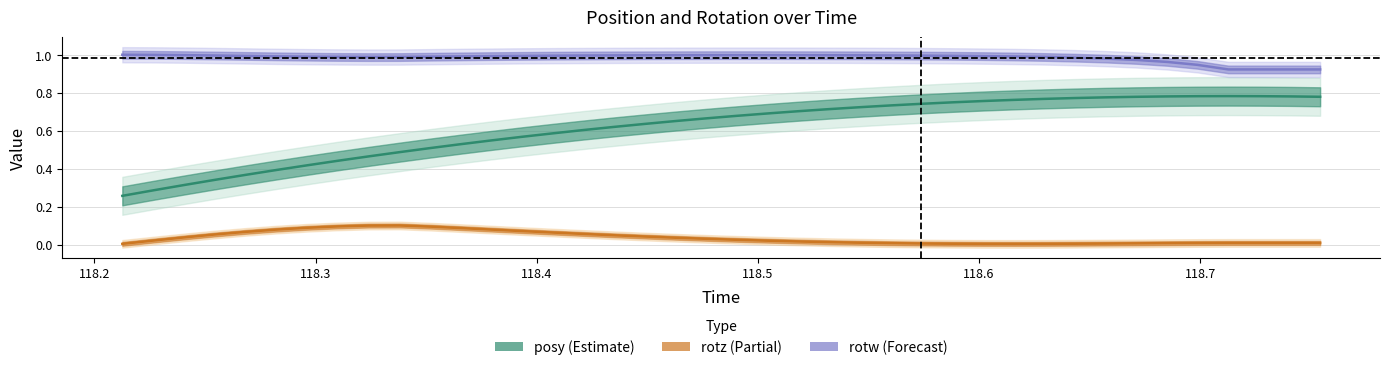

What is the sum of all rotw values?

39.4